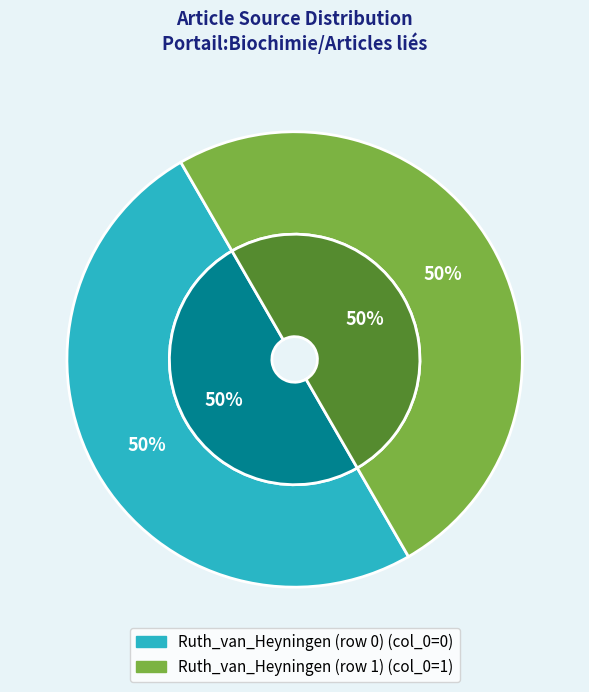

The Ruth_van_Heyningen (row 0) slice represents 8% of the pie. True or false?

False